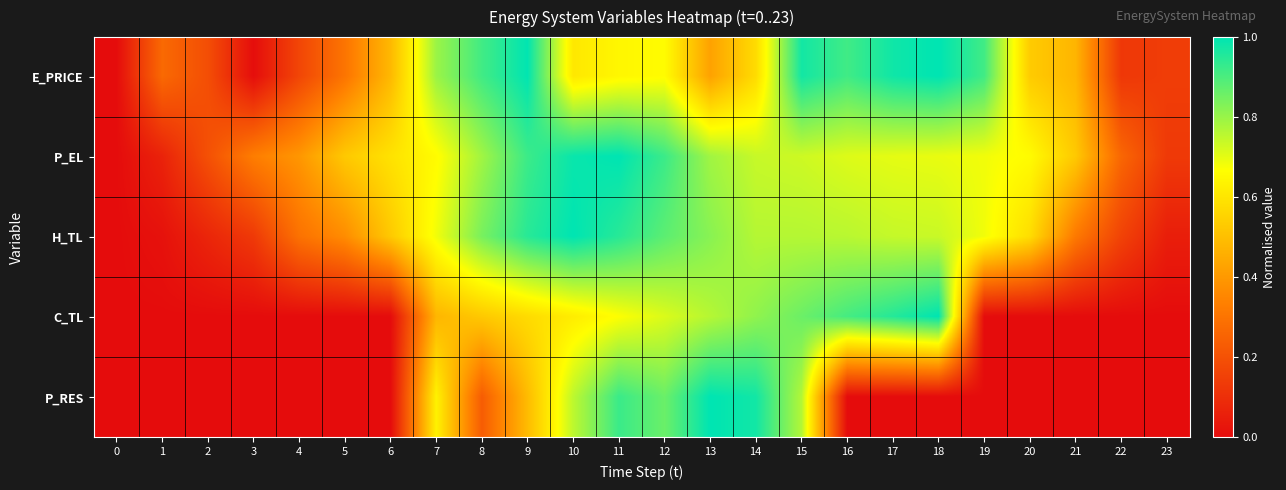

Which series has the largest total across all categories?

P_EL